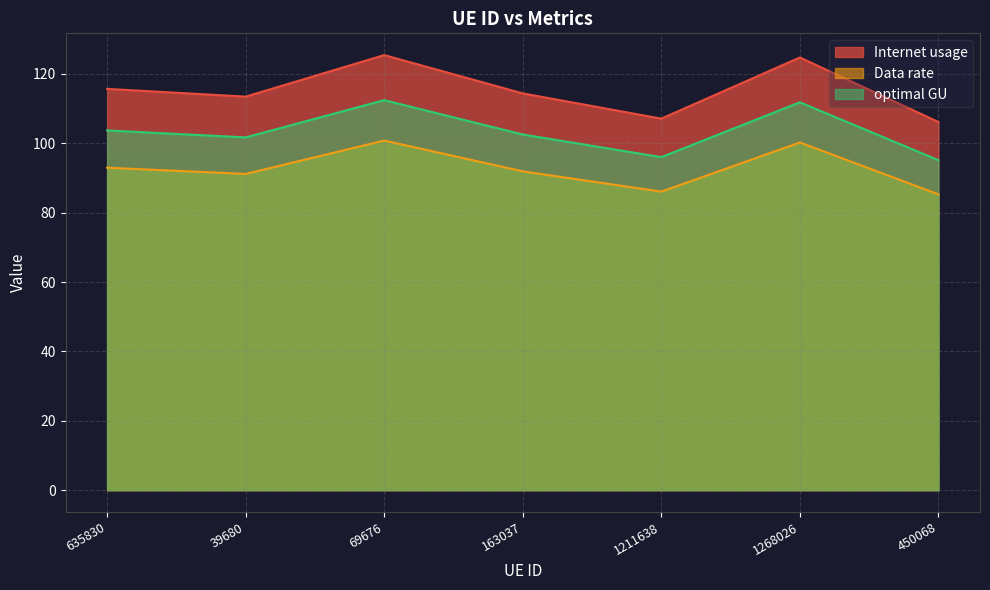

True or false: optimal GU has a value of 137.0 at 635830.

False